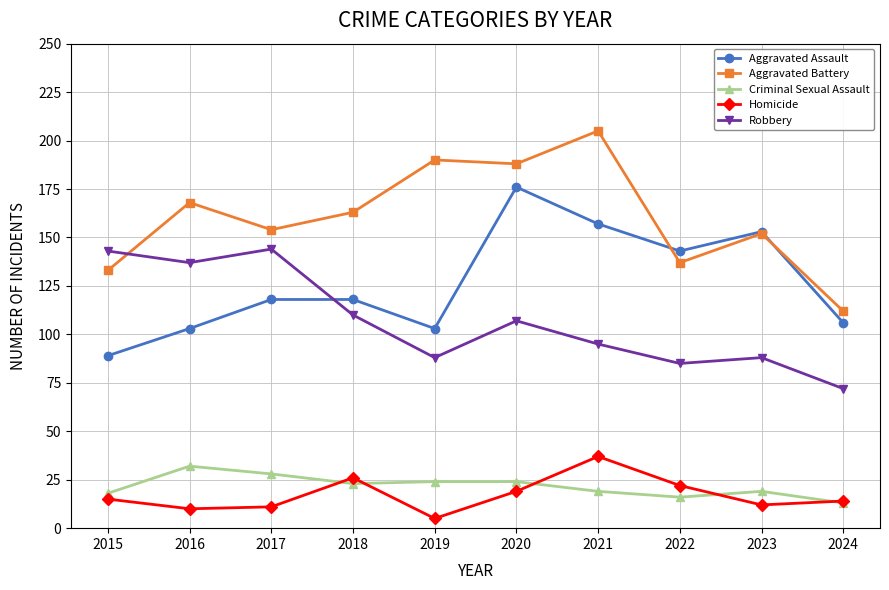

How many values in the Criminal Sexual Assault series are below 23?

5